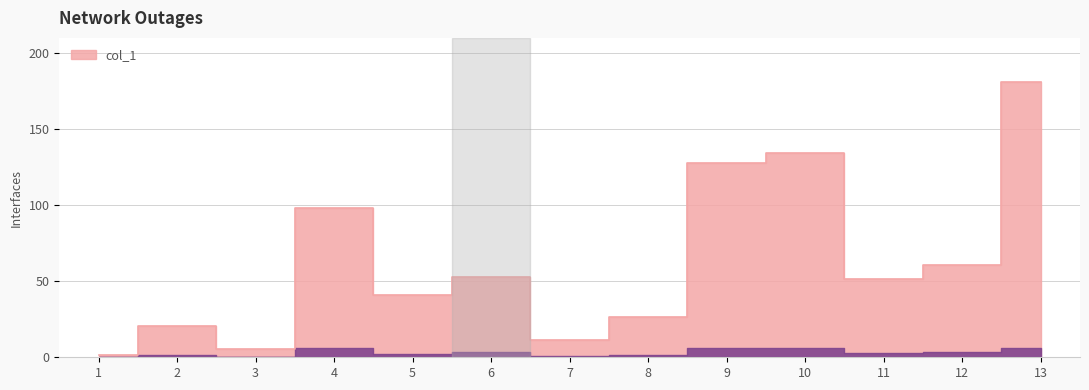

At which label is the value closest to 91?

4